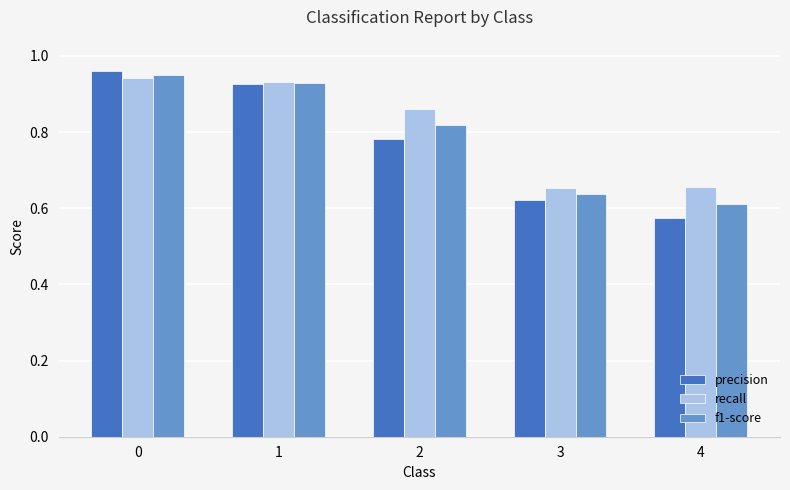

Rank the categories by precision value from highest to lowest.

0, 1, 2, 3, 4